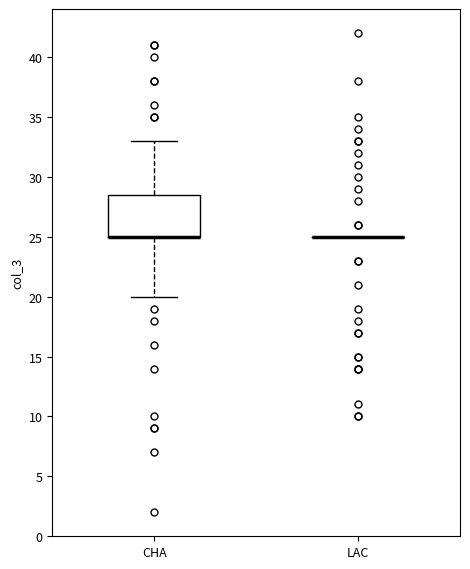

Reading left to right, read every box against the y-axis: the position of its median line, the range the box covers, and the ends of its whiskers. The values are not printed on the chart, so give them approximately, as read against the axis.

CHA: median 25.0 (drawn on the box's lower edge), box 25.0 to 28.5, whiskers 20.0 to 33.0
LAC: box collapsed to a line at 25.0, whiskers 25.0 to 25.0